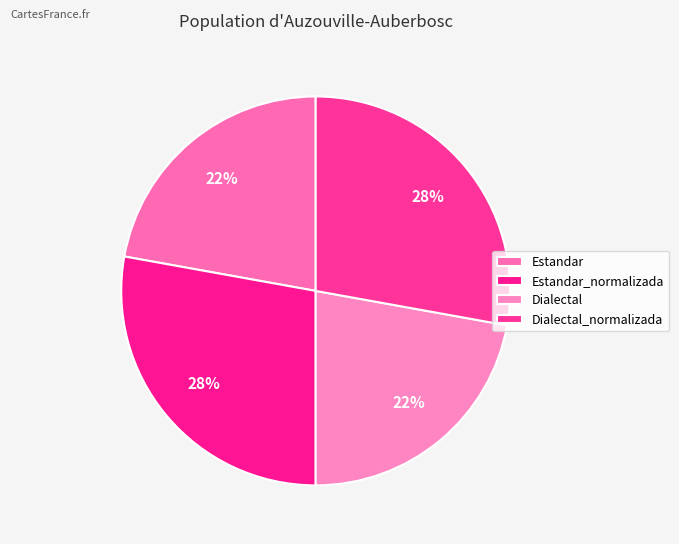

Is there a majority slice in this chart?

No